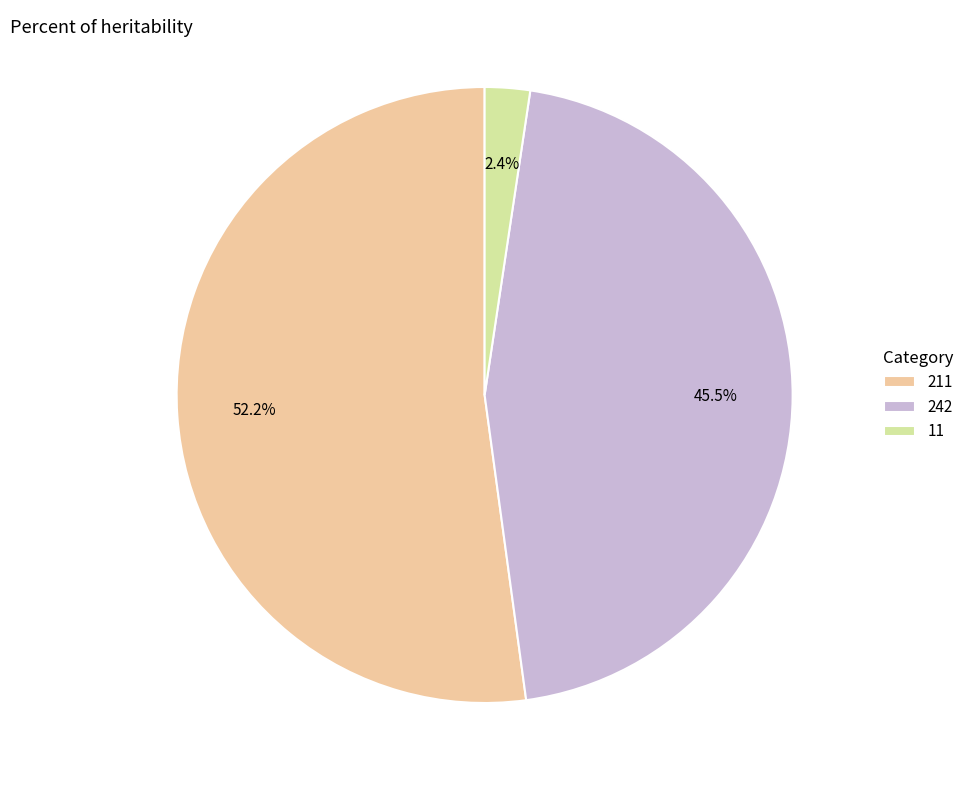

Is it true that 242 is 56% of the pie?

False